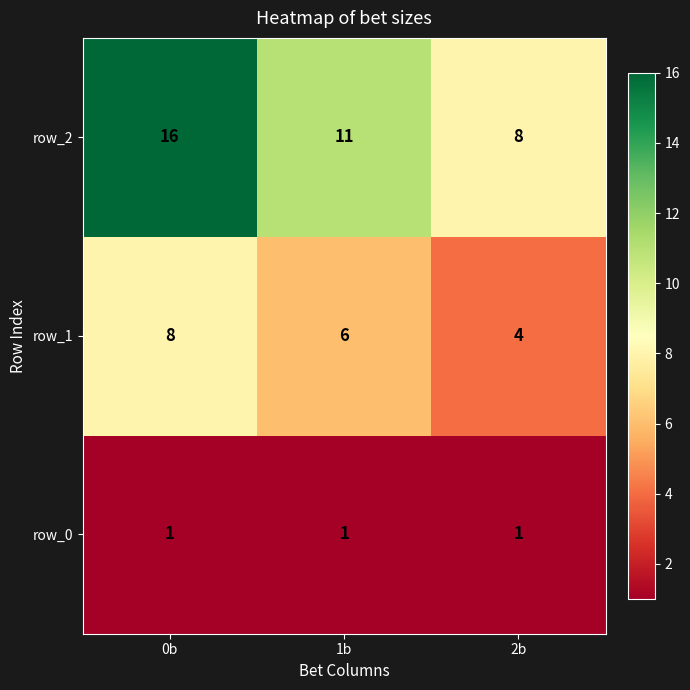

What is the sum of all row_0 values?

3